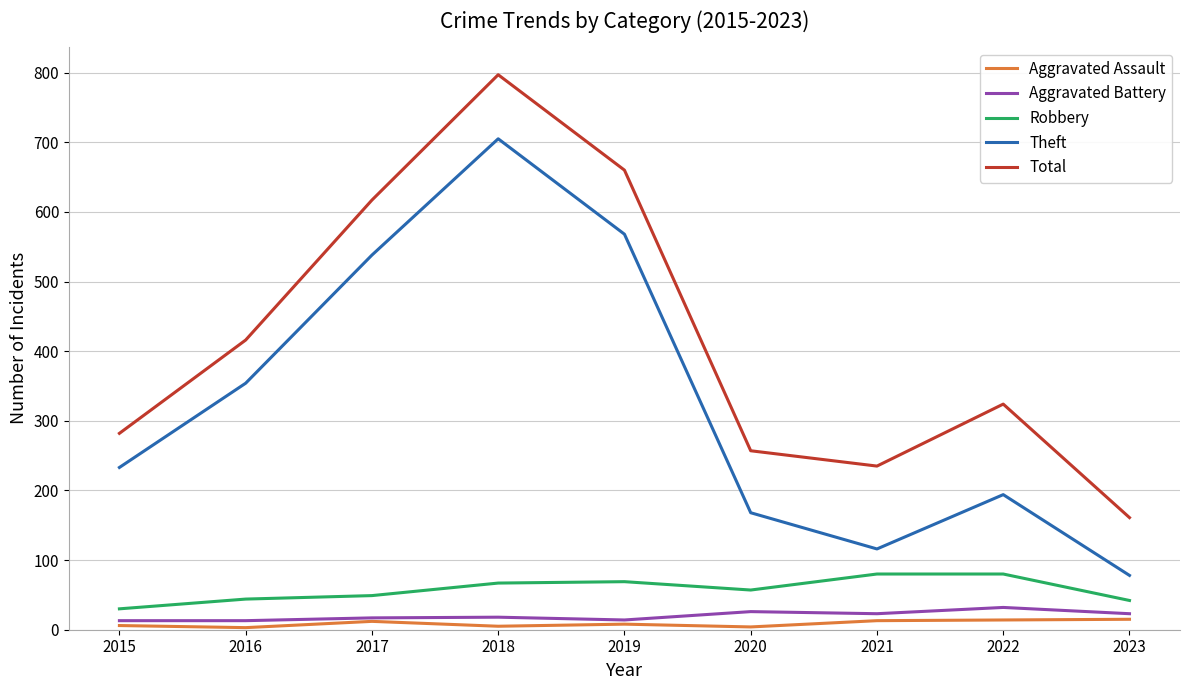

How many lines are shown in the chart?

5